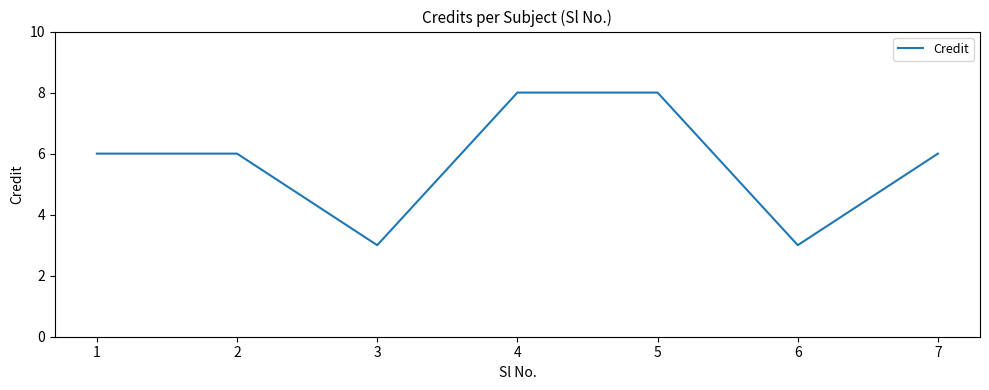

What is the difference between the maximum and minimum values?

5